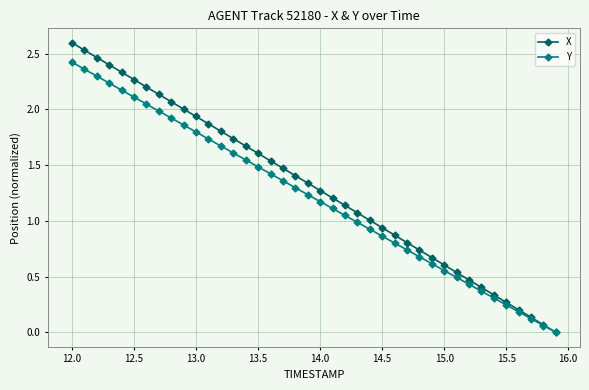

What is the greatest value displayed?

2.6